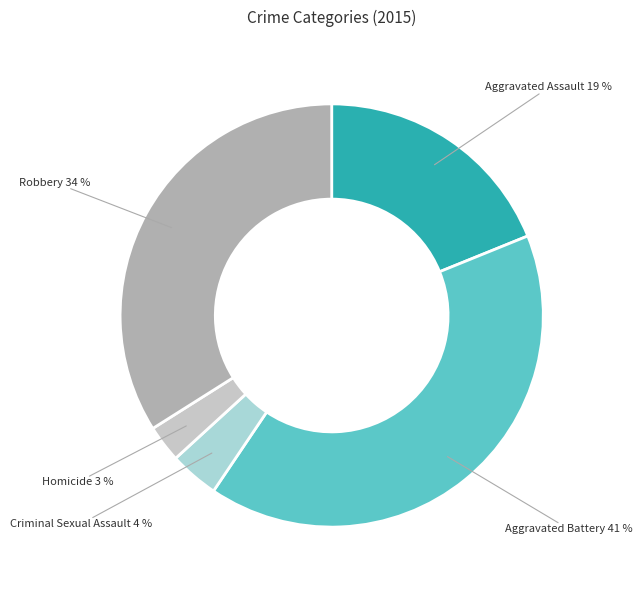

The Homicide slice represents 15% of the pie. True or false?

False